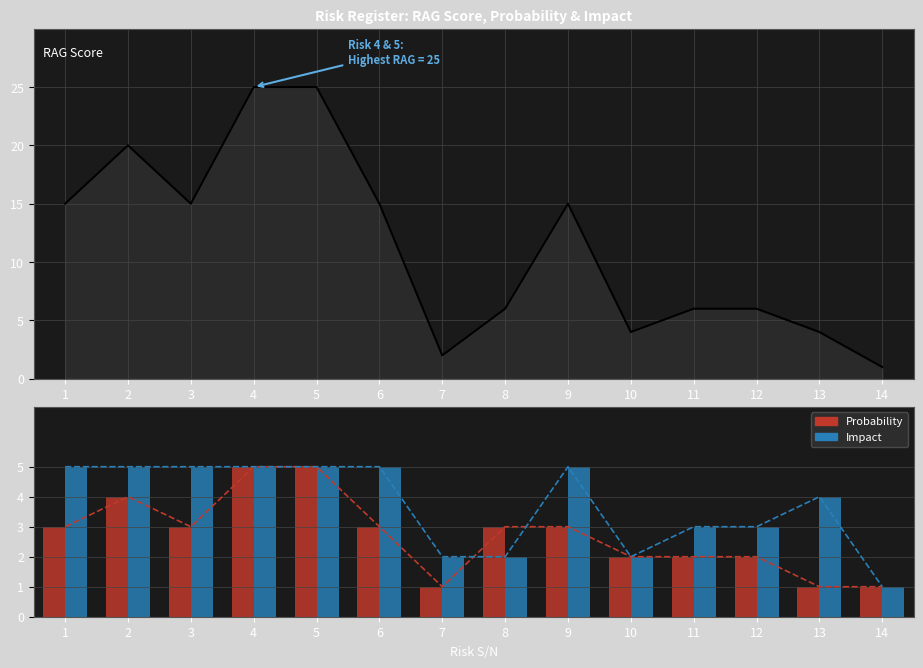

Between 13 and 9, which is larger?

9